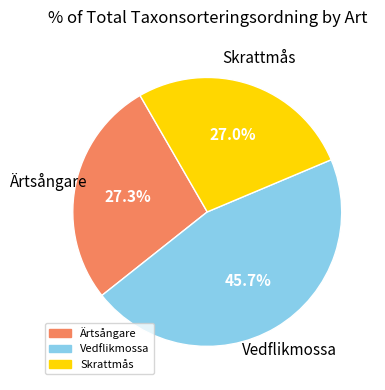

To the nearest percent, what is the combined percentage of Ärtsångare and Skrattmås?

54%